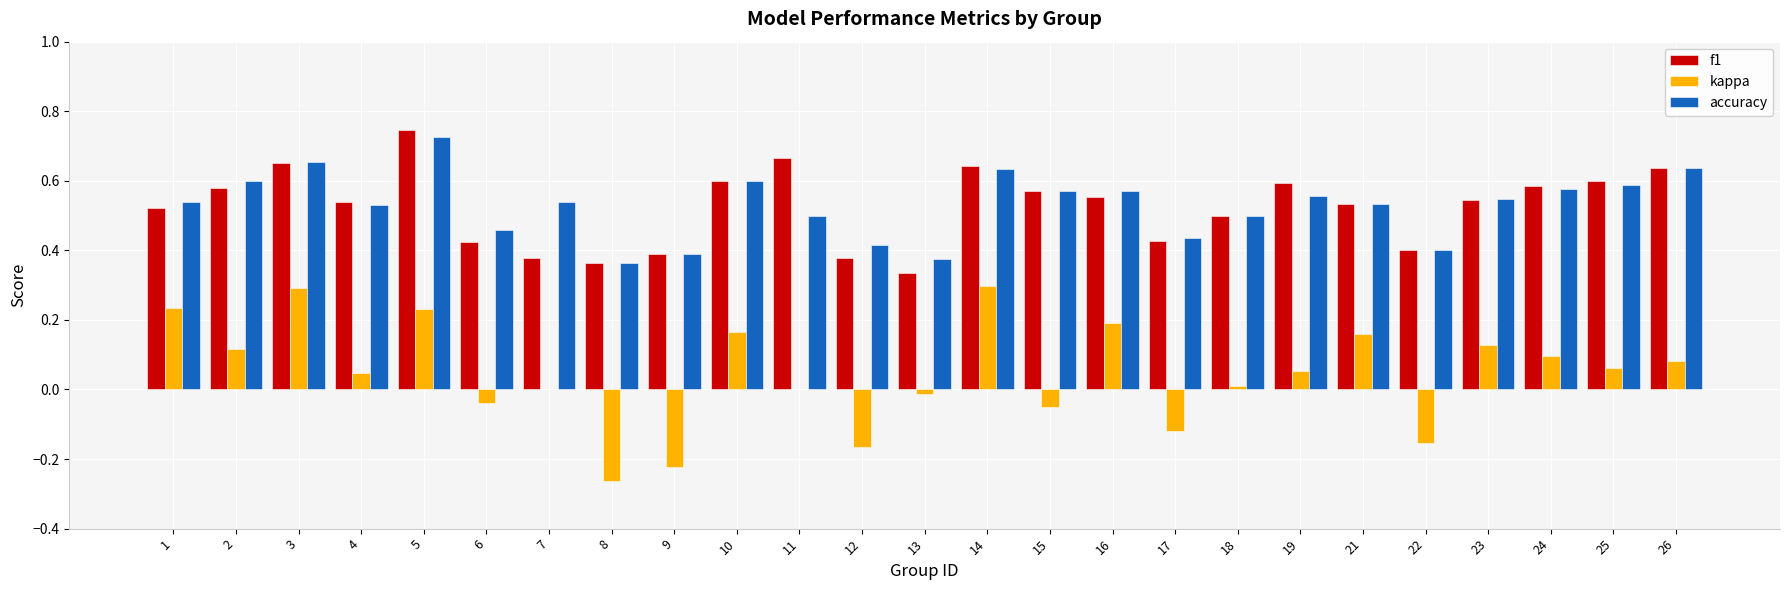

Between 3 and 8, which series saw the biggest shift?

kappa